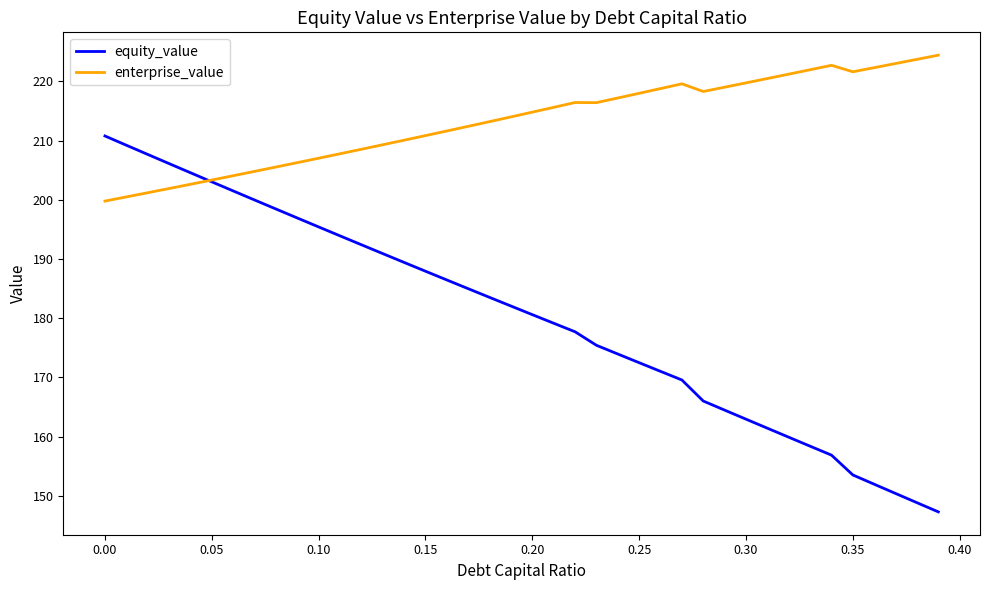

How many intersections are there between equity_value and enterprise_value?

1